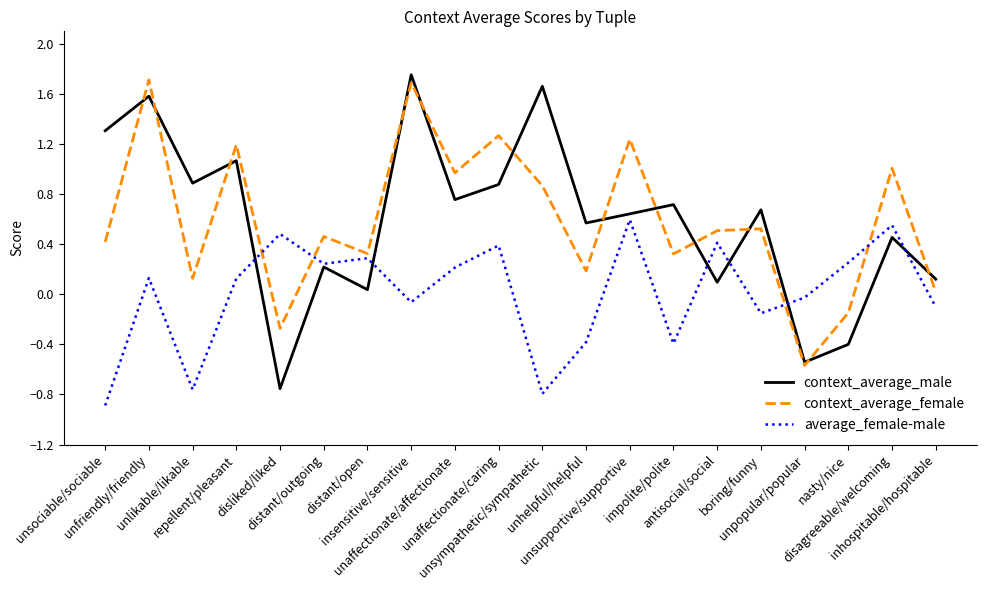

Where is the first local minimum for average_female-male?

unlikable/likable